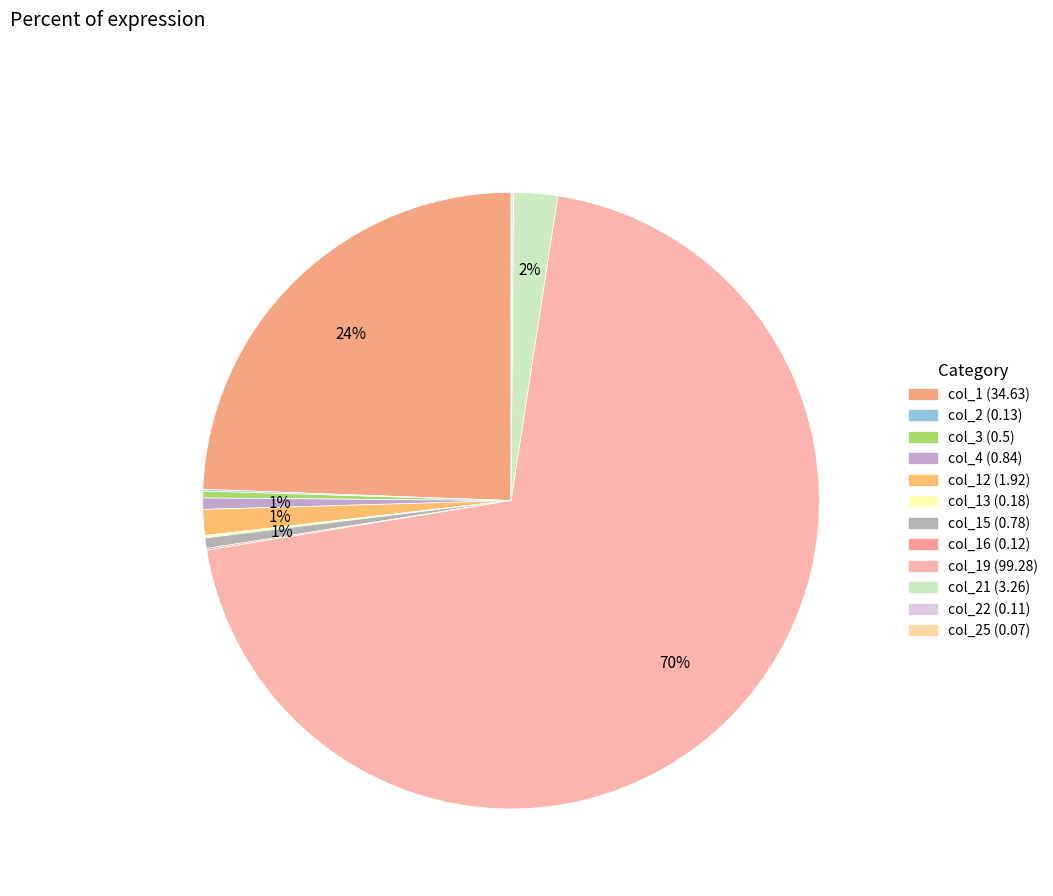

Rank the categories by value from highest to lowest.

col_19, col_1, col_21, col_12, col_4, col_15, col_3, col_13, col_2, col_16, col_22, col_25